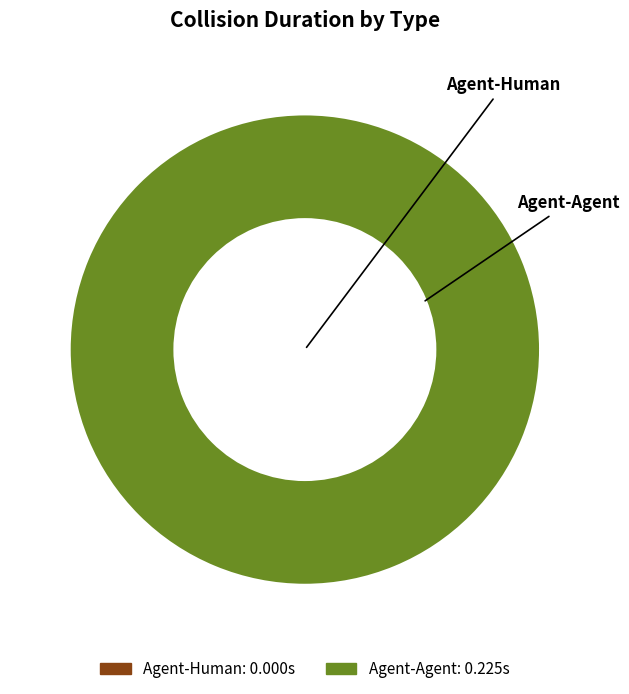

True or false: Agent-Agent accounts for 87% of the total.

False